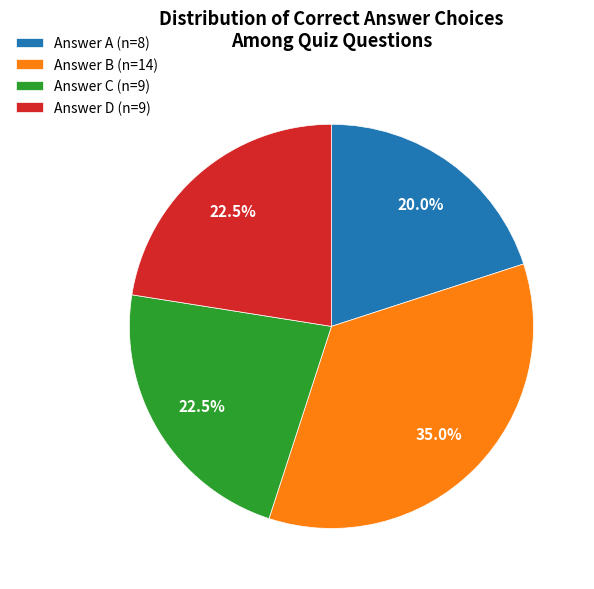

What is the ratio of the value at Answer D (n=9) to the value at Answer C (n=9)?

1.0